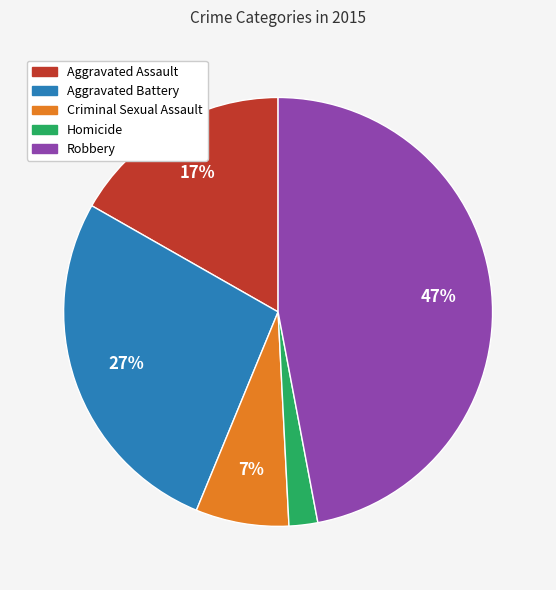

What percentage is the Aggravated Battery slice, to the nearest percent?

27%